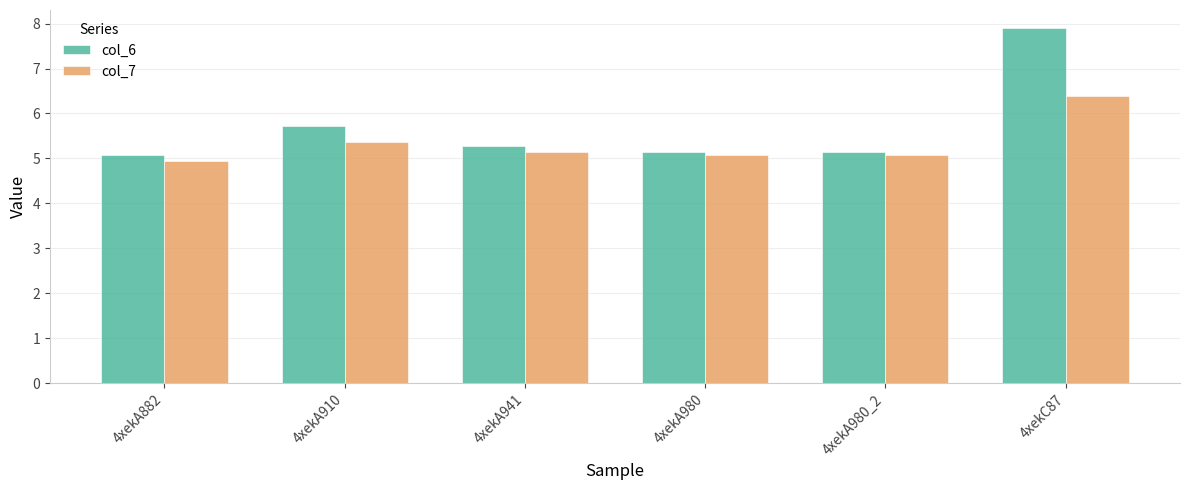

Which series has the widest spread of values?

col_6